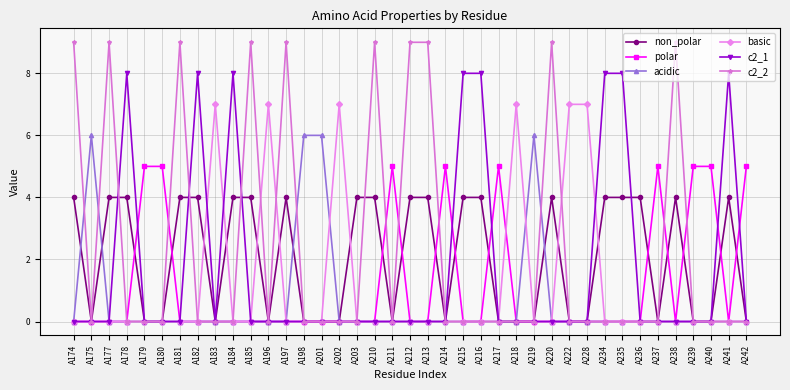

List the series in order of their peak value, lowest first.

non_polar, polar, acidic, basic, c2_1, c2_2